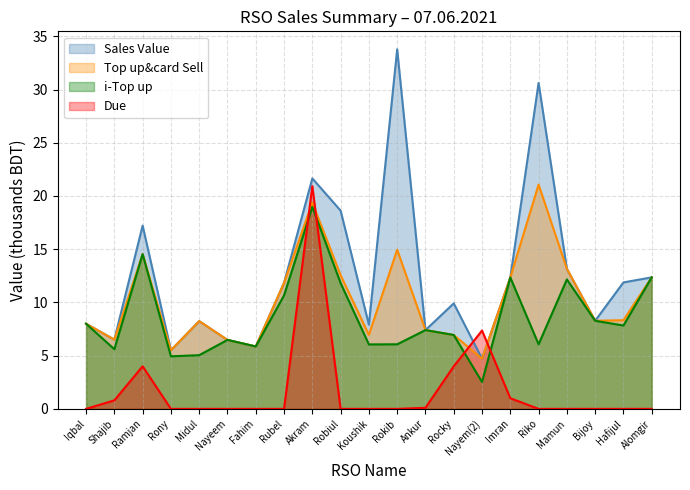

What is the total value across all series at Riko?

57.8